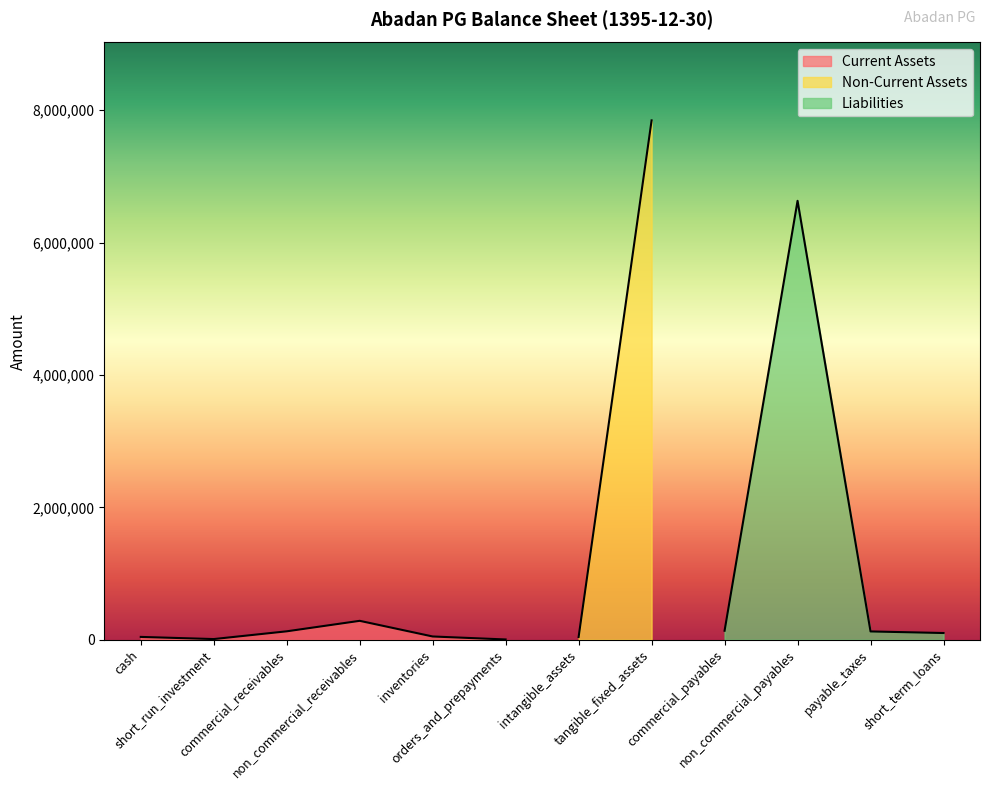

What is the label of the 9th point from the right?

non_commercial_receivables